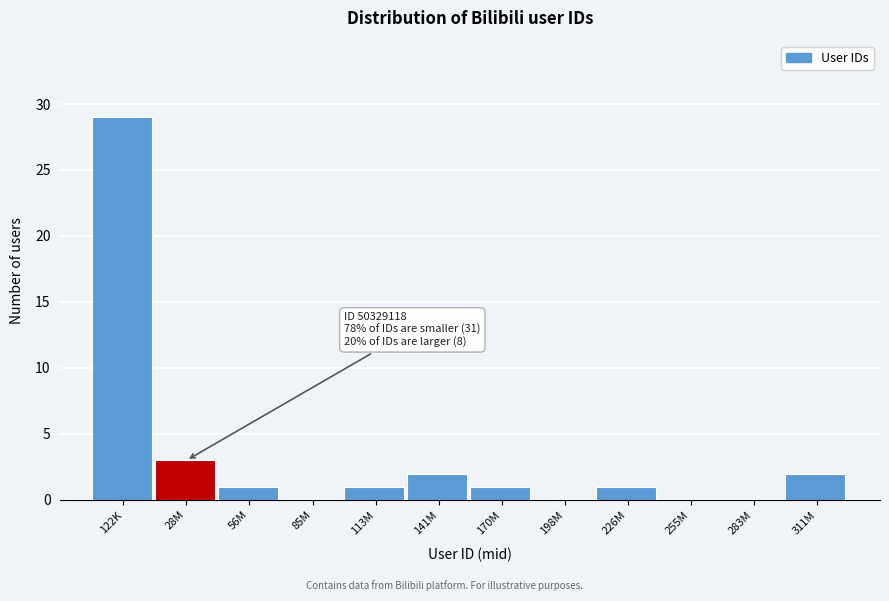

Reading left to right, extract all data points from this chart.

122K=29	28M=3	56M=1	85M=0	113M=1	141M=2	170M=1	198M=0	226M=1	255M=0	283M=0	311M=2